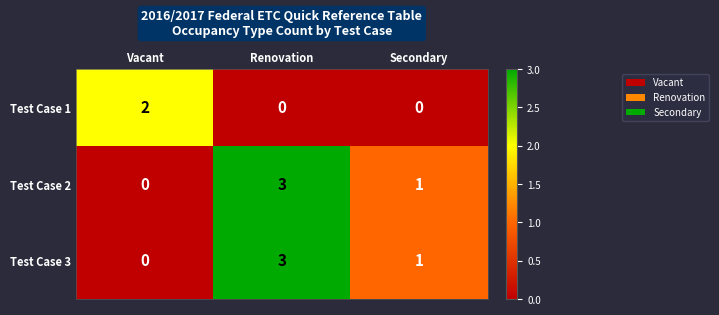

What is the difference between the highest and lowest values at Renovation?

3